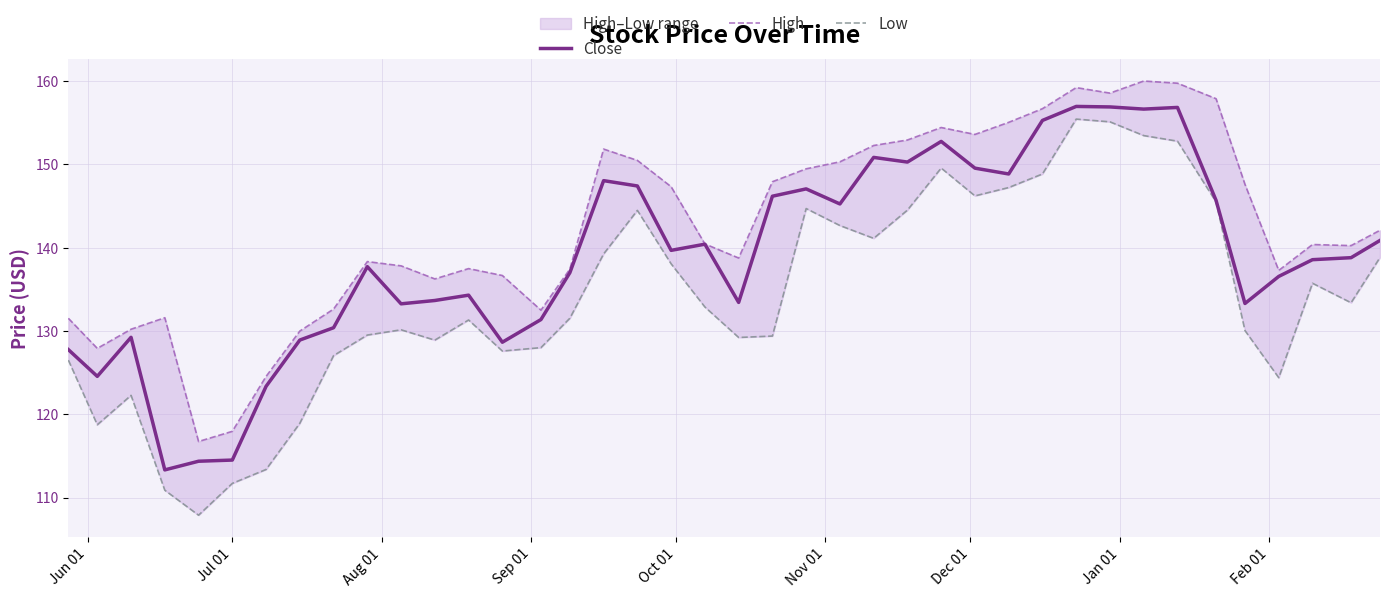

At how many categories does at least one series exceed 142?

19